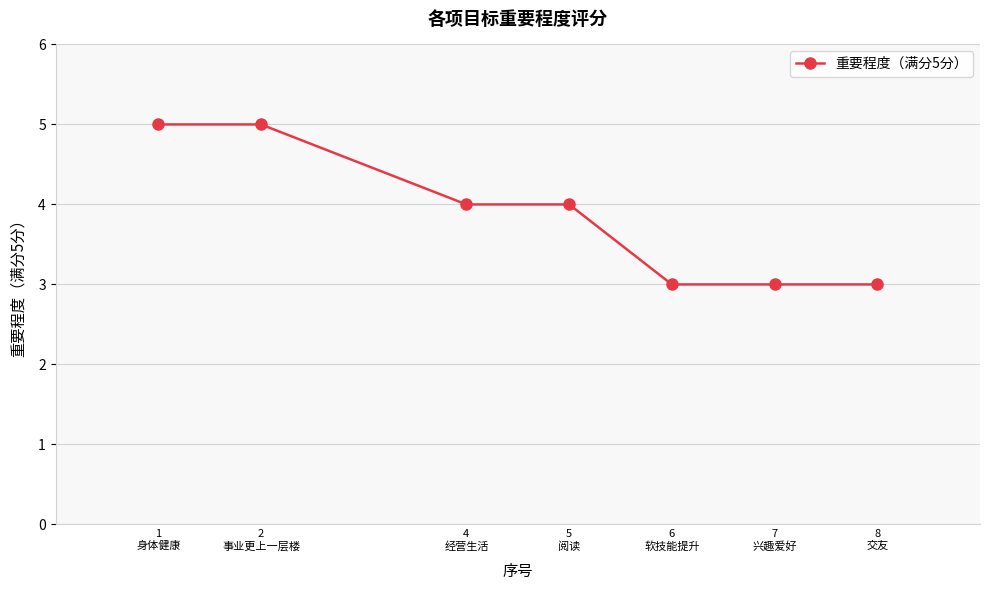

What is the sum of all values?

27